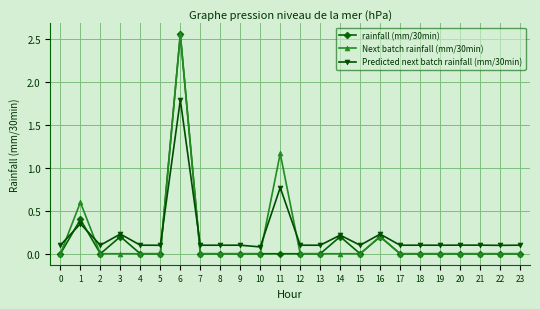

Which category has the highest value in the rainfall (mm/30min) series?

6